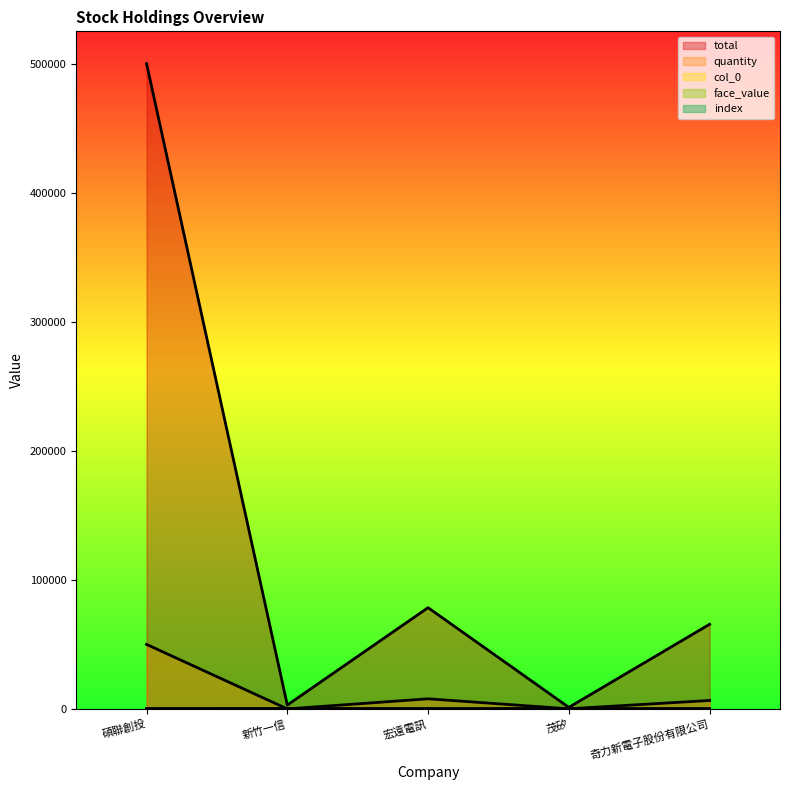

What is the total value across all series at 茂矽?

1508